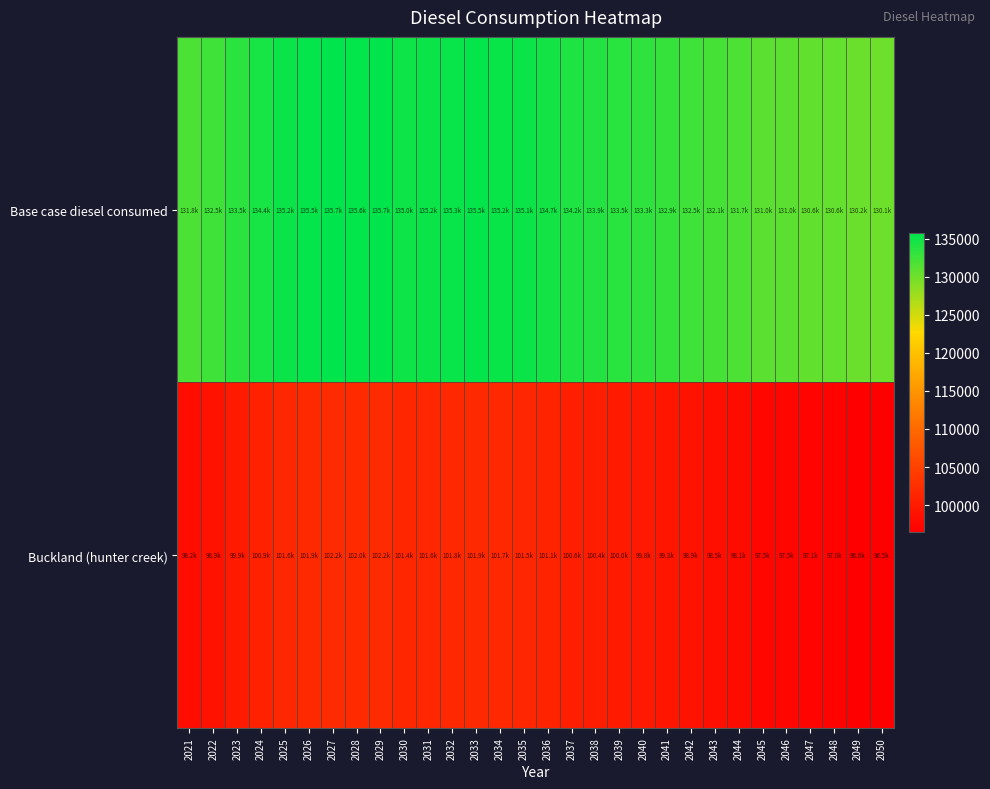

List the series in order of their peak value, lowest first.

Buckland (hunter creek), Base case diesel consumed